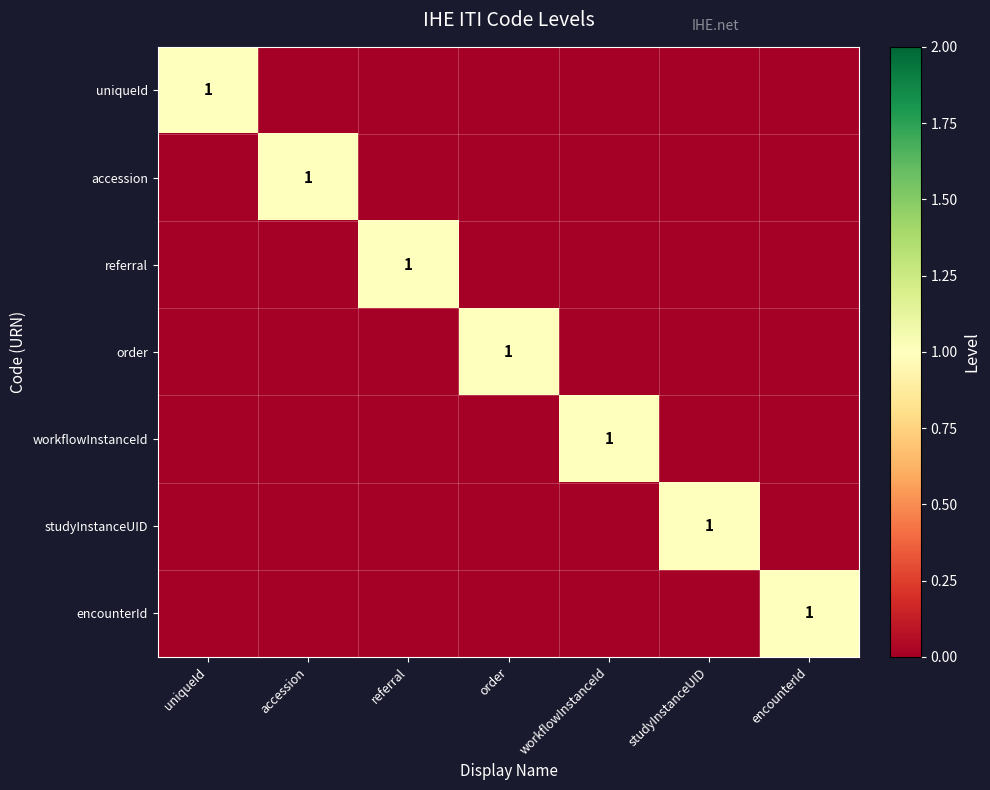

True or false: order has a value of 2 at order.

False